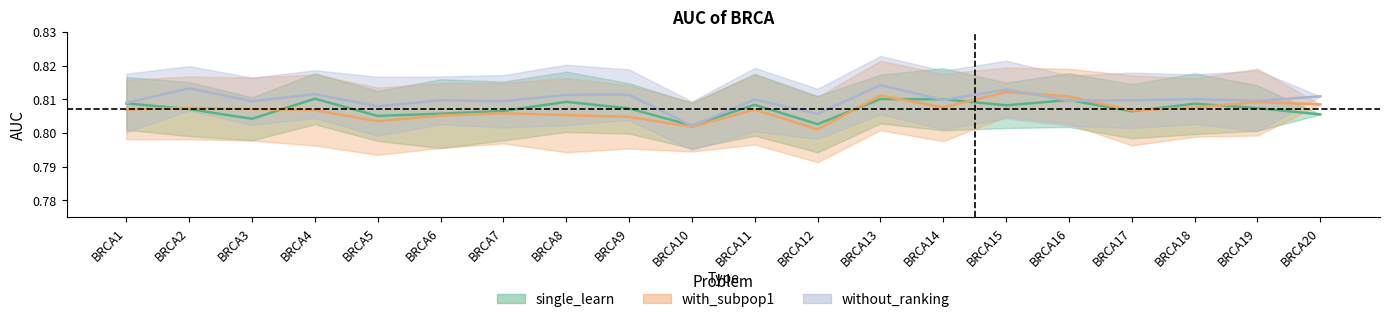

Count the number of categories in the chart.

20